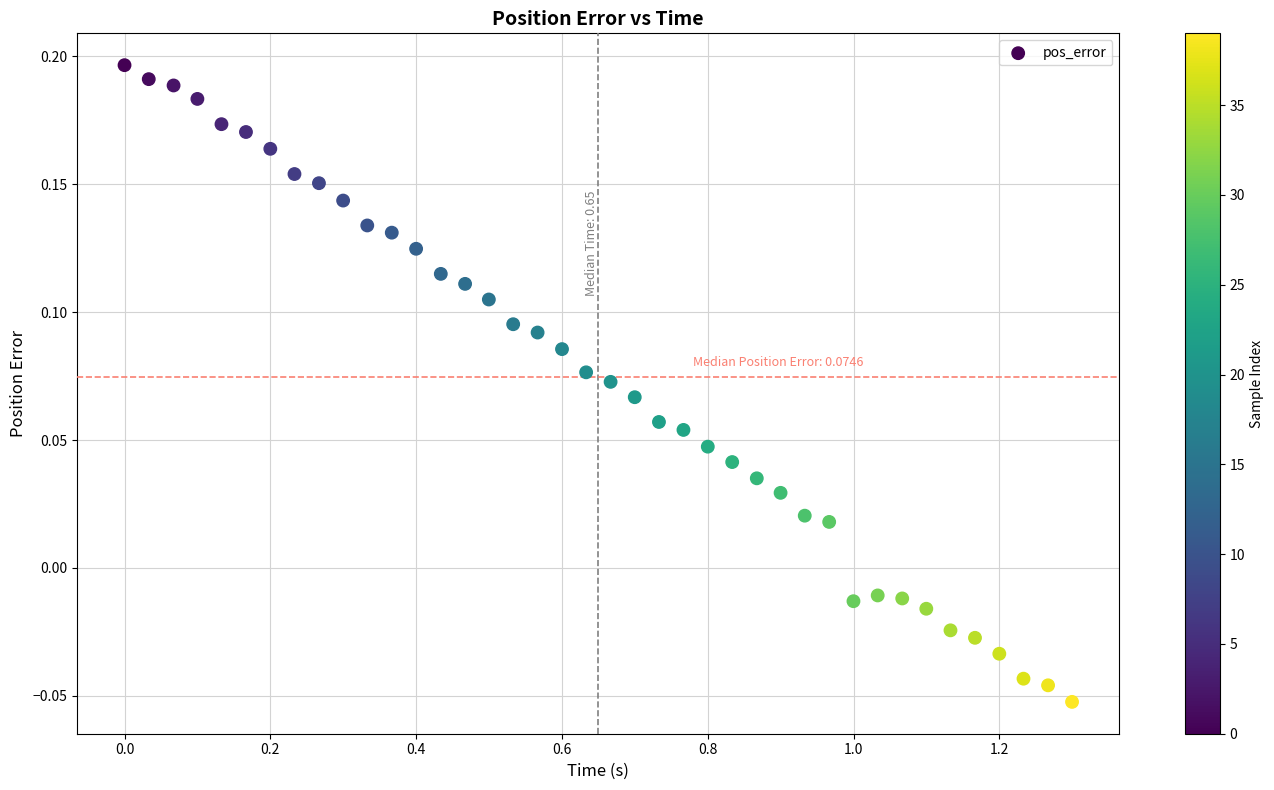

What is the range of X values (max minus min)?

1.3